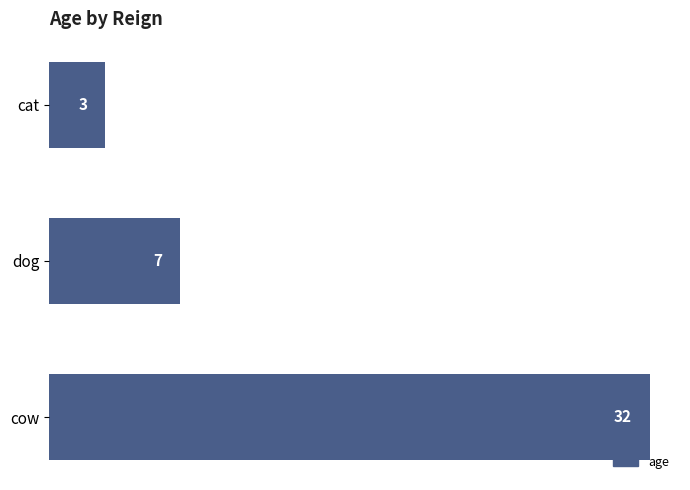

List the labels in order of value, largest first.

cow, dog, cat